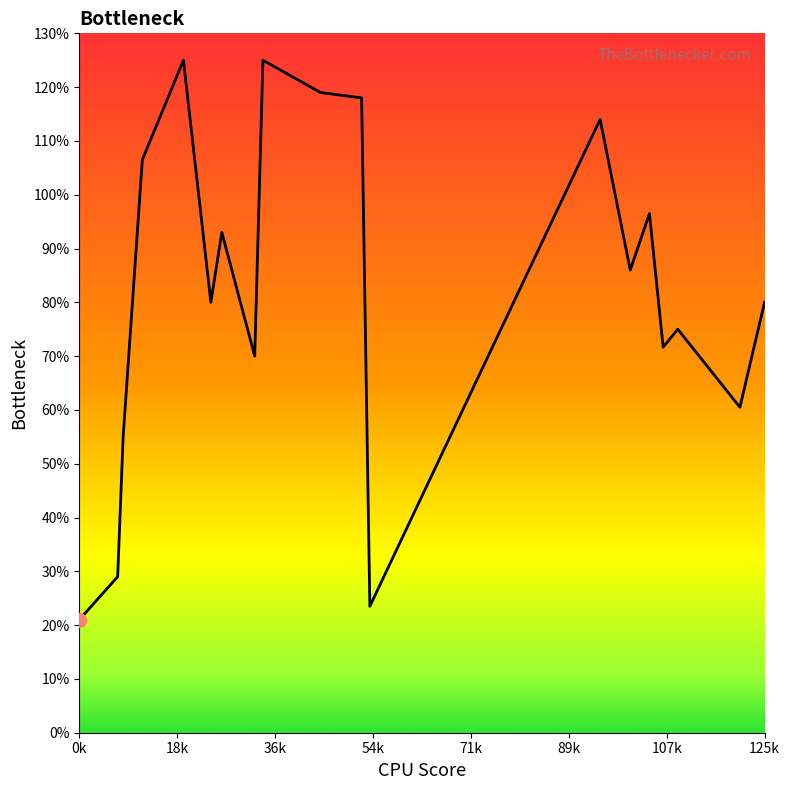

What is the minimum value shown in the chart?

21.0